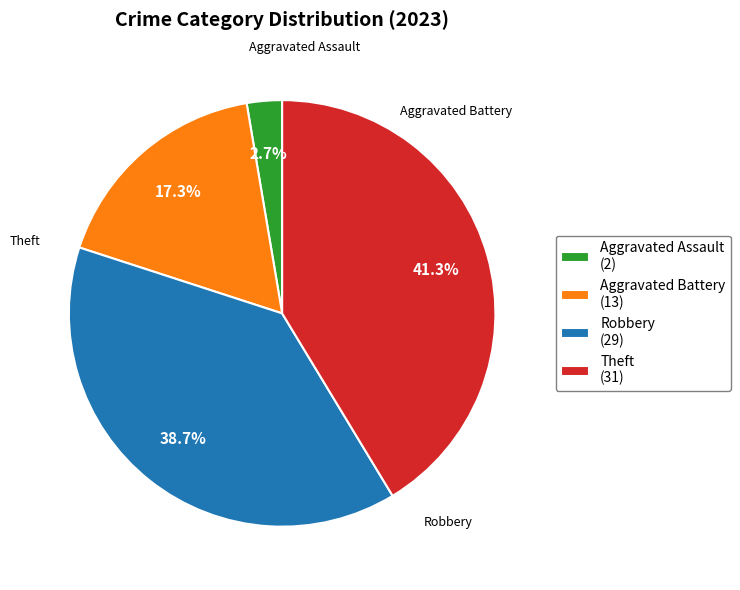

Is there a majority slice in this chart?

No